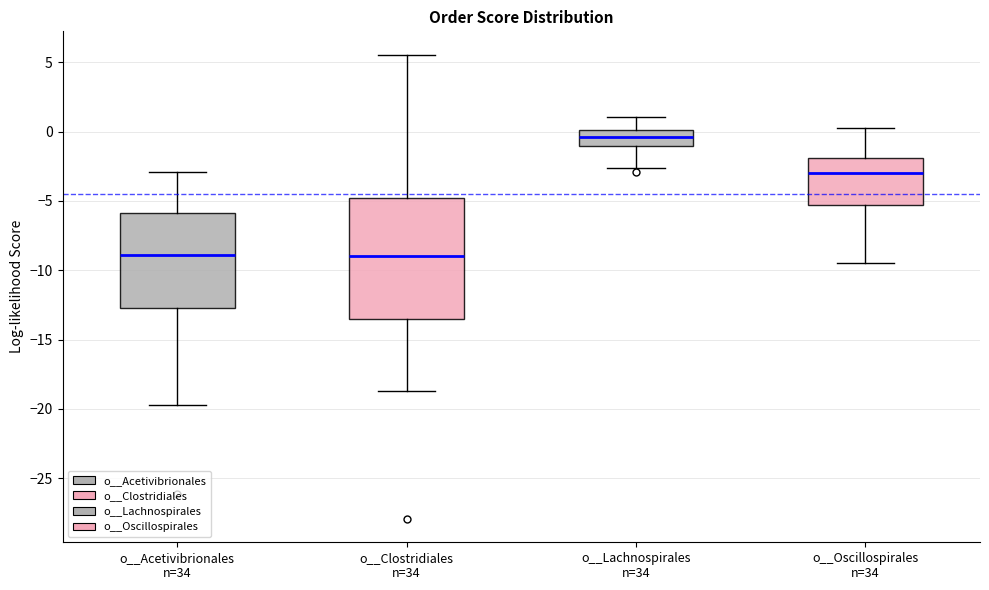

Reading left to right, read every box against the y-axis: the position of its median line, the range the box covers, and the ends of its whiskers. The values are not printed on the chart, so give them approximately, as read against the axis.

o__Acetivibrionales n=34: median -9.0, box -12.5 to -6.0, whiskers -20.0 to -3.0
o__Clostridiales n=34: median -9.0, box -13.5 to -5.0, whiskers -18.5 to 5.5
o__Lachnospirales n=34: median -0.5, box -1.0 to 0.0, whiskers -2.5 to 1.0
o__Oscillospirales n=34: median -3.0, box -5.5 to -2.0, whiskers -9.5 to 0.0